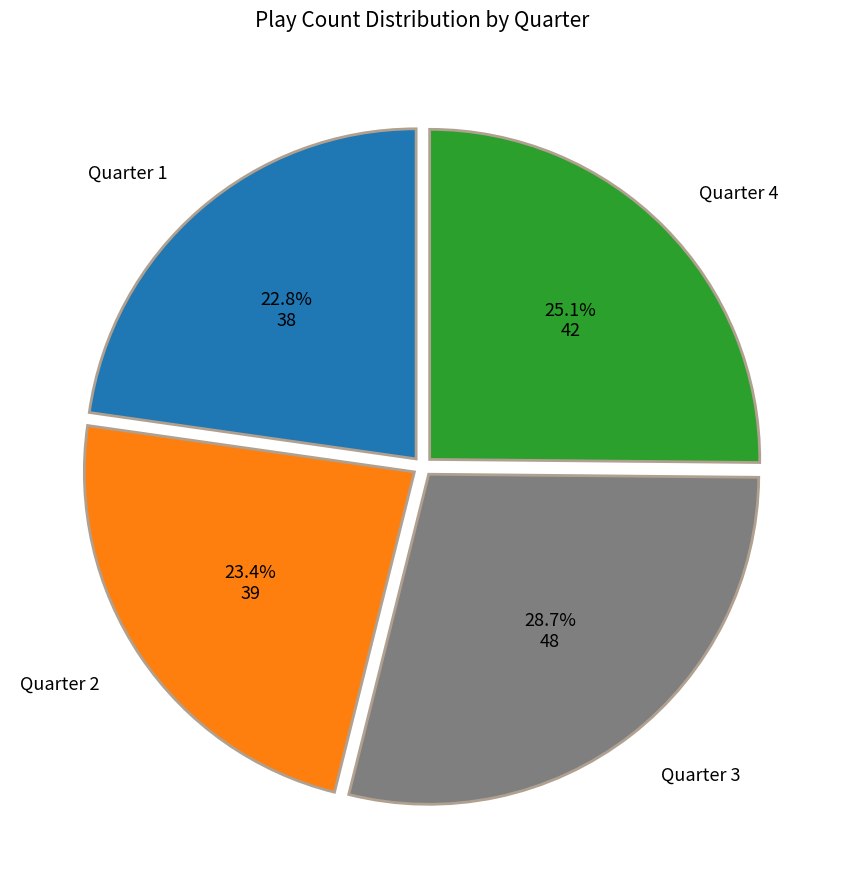

To the nearest percent, what is the average slice percentage?

25%